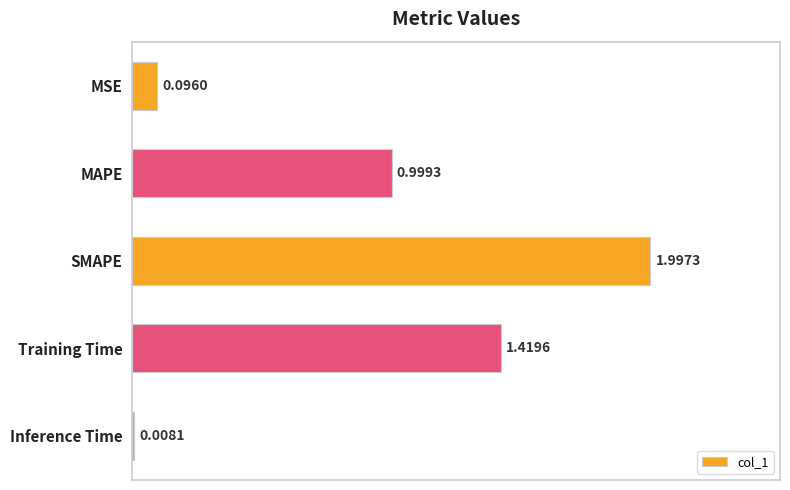

Where is the data nearest to the value 1?

MAPE